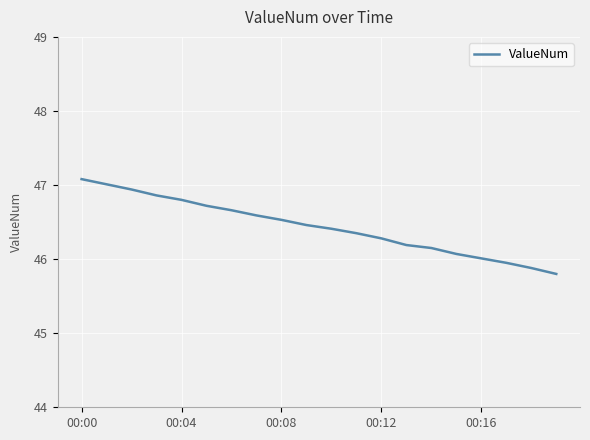

What is the maximum value shown in the chart?

47.1